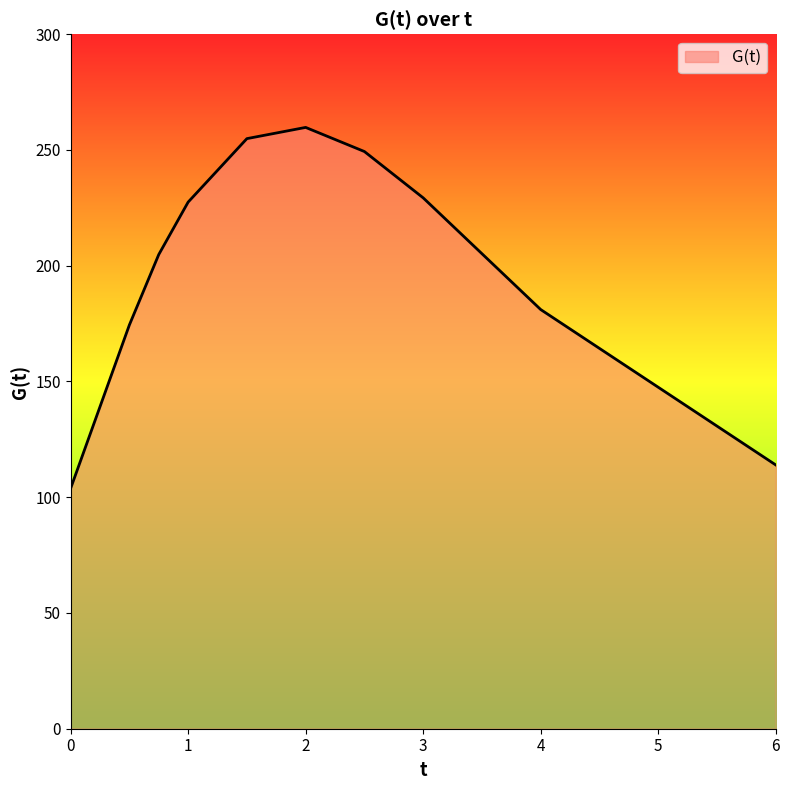

What is the average value?

199.9